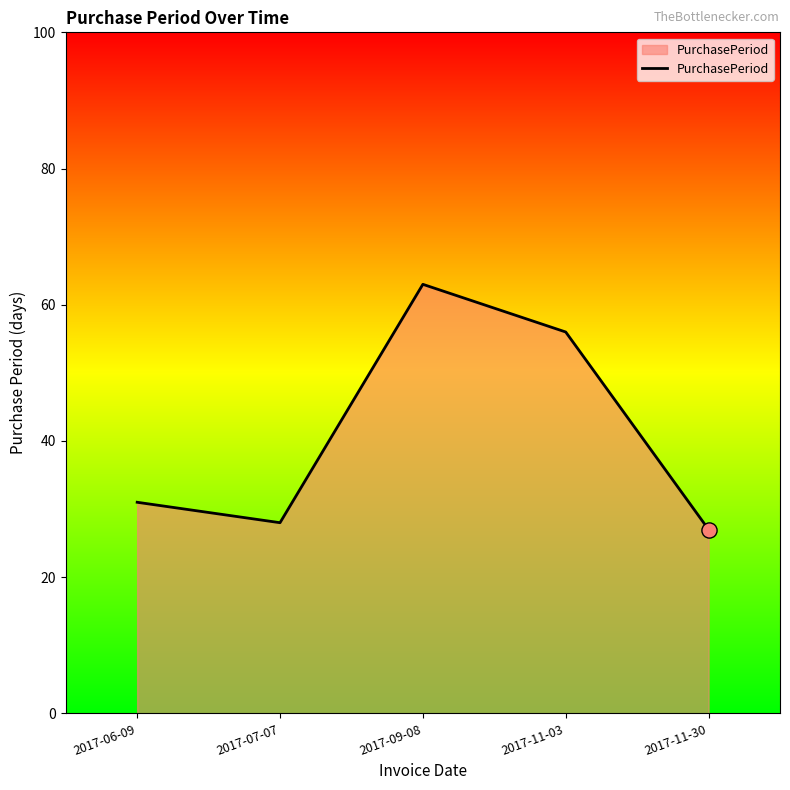

What is the ratio of the value at 2017-09-08 to the value at 2017-06-09?

2.0